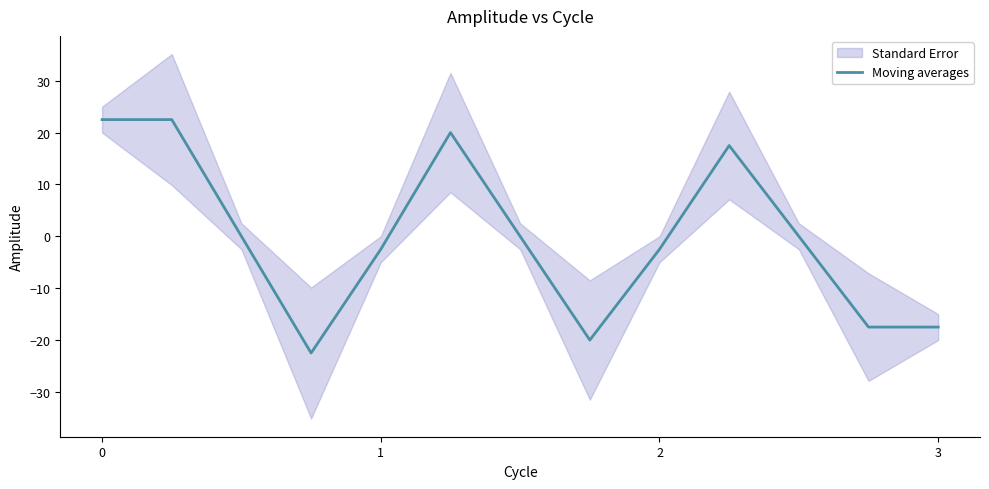

Is it true that Moving averages equals 4.5 at 0?

False